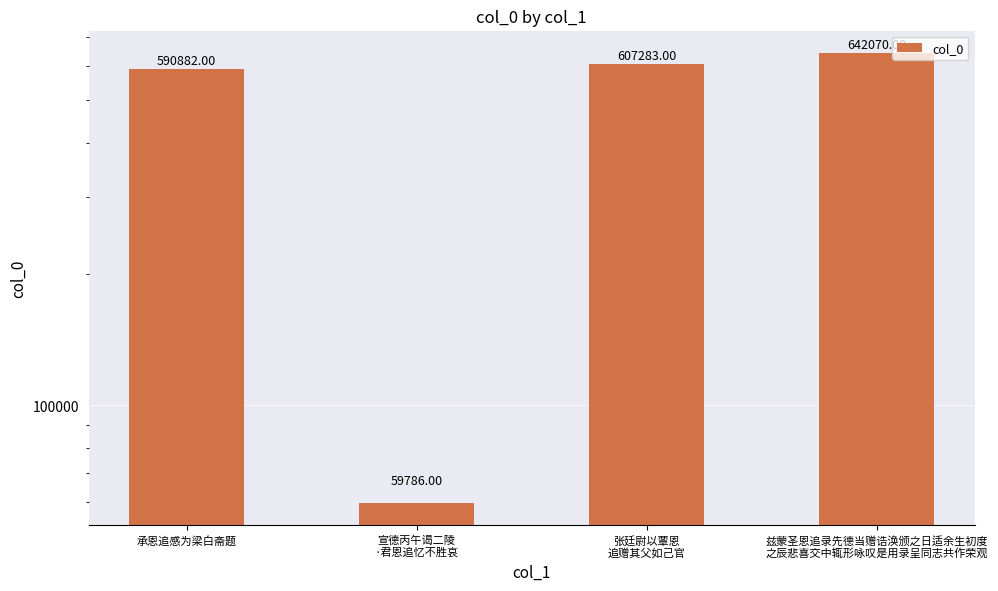

List the labels in order of value, smallest first.

宣德丙午谒二陵
·君恩追忆不胜哀, 承恩追感为梁白斋题, 张廷尉以覃恩
追赠其父如己官, 兹蒙圣恩追录先德当赠诰涣颁之日适余生初度
之辰悲喜交中辄形咏叹是用录呈同志共作荣观